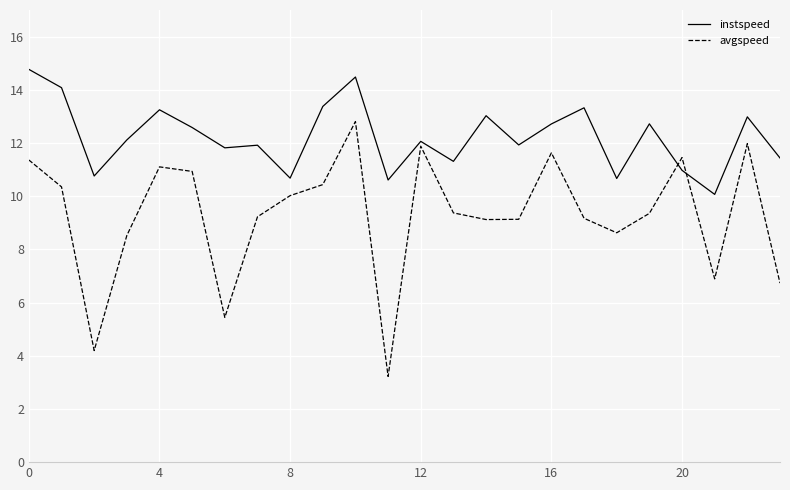

Which series has the largest total across all categories?

instspeed